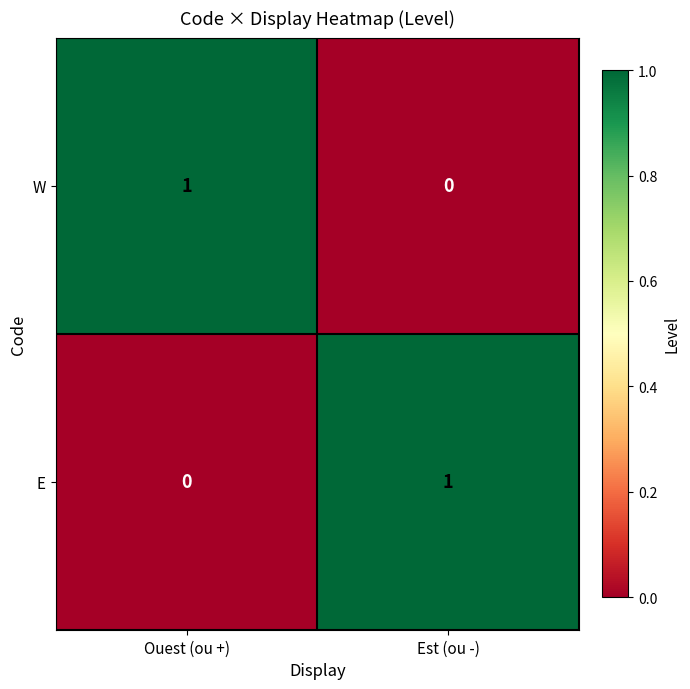

At which label does E reach its peak?

Est (ou -)